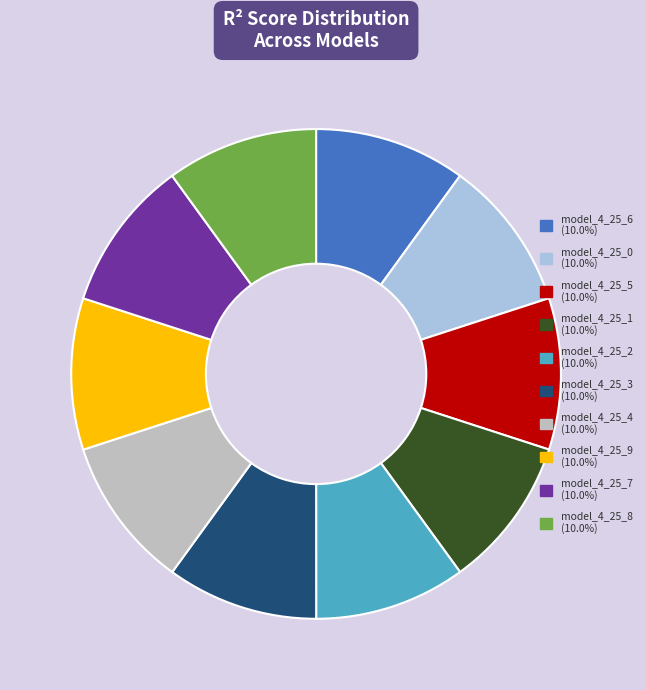

Does model_4_25_9 (10.0%) account for over 50% of the chart?

No